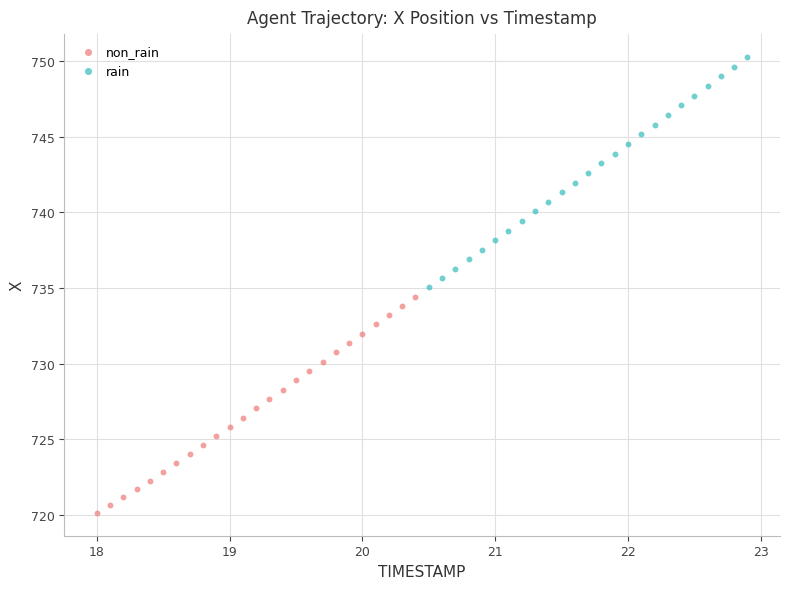

Which series contains the highest Y value?

rain